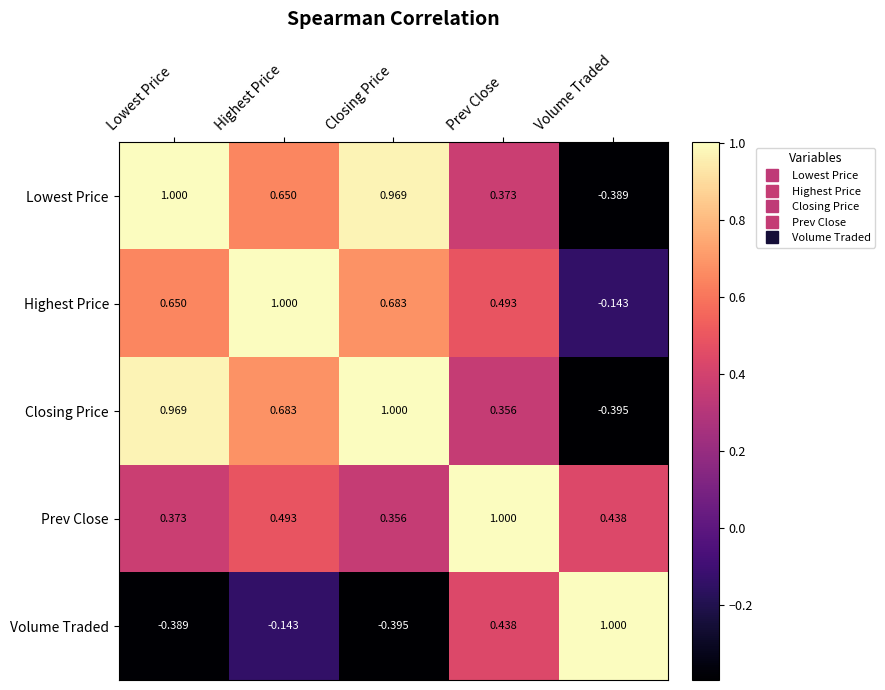

Which category has the highest value in the Closing Price series?

Closing Price